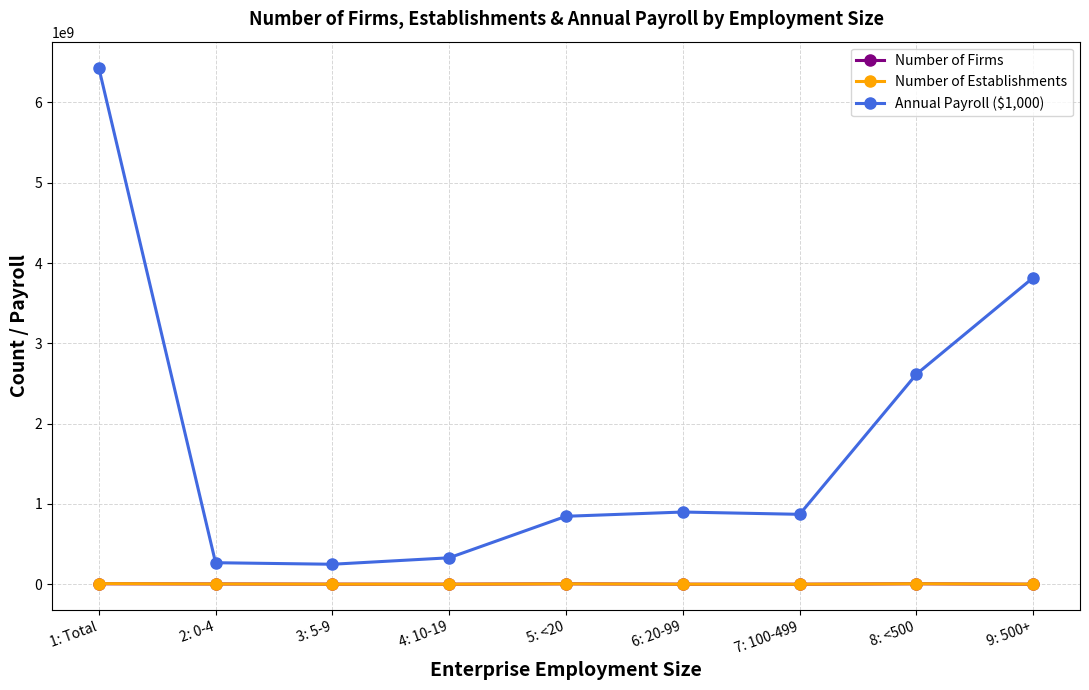

How many values in the Number of Firms series are below 1013878?

4